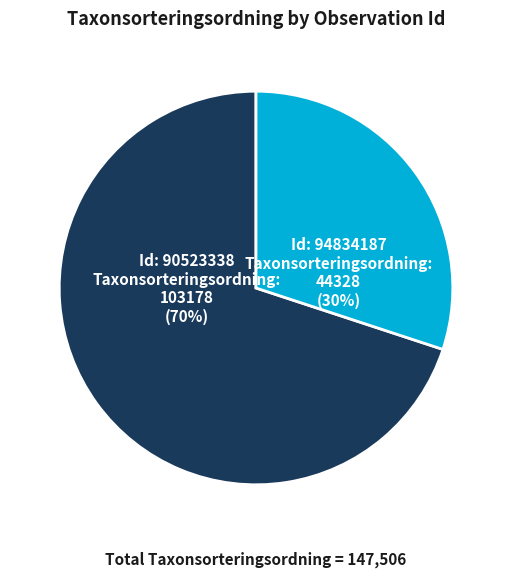

To the nearest percent, what is the average slice percentage?

50%